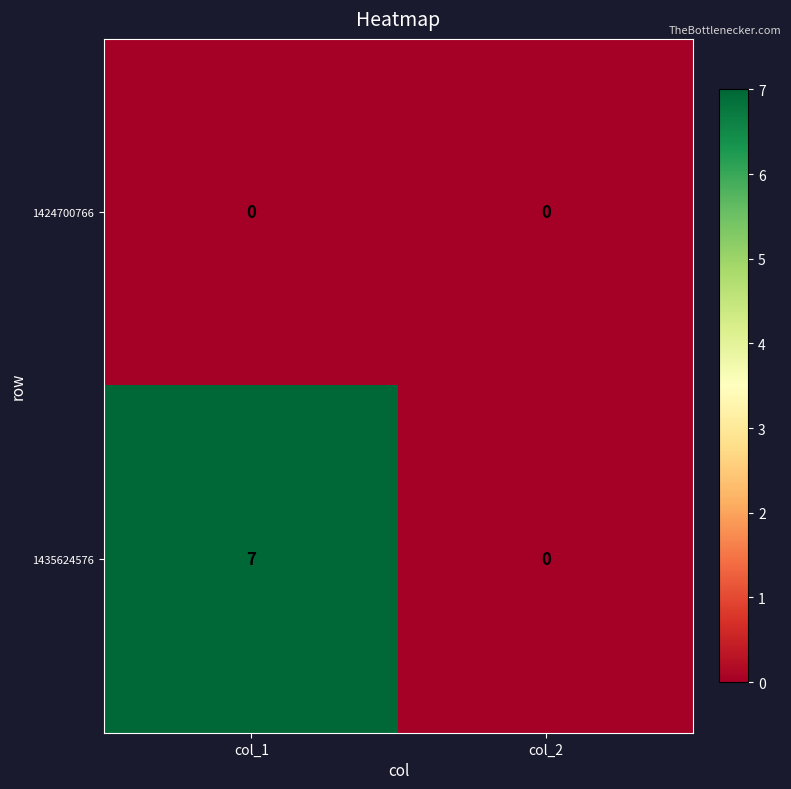

Reading left to right, extract all data points from this chart.

1424700766: 0	0
1435624576: 7	0